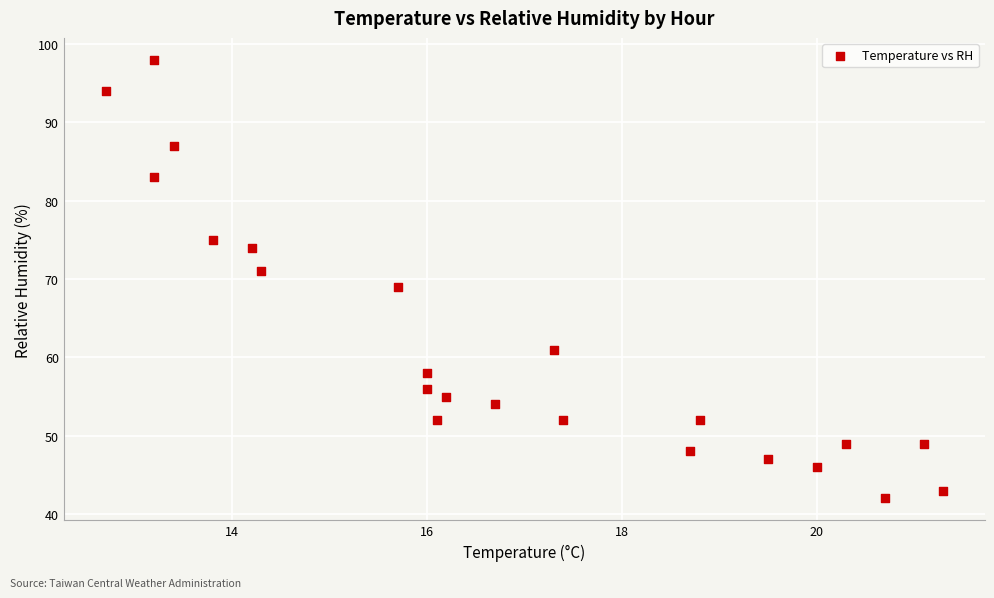

What is the range of Y values (max minus min)?

56